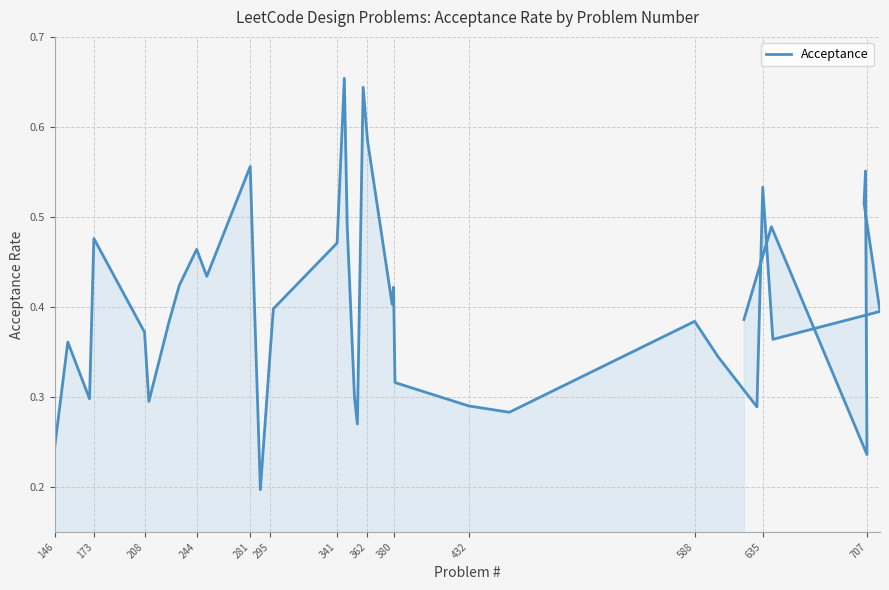

The value at 20 is 1.0. True or false?

False